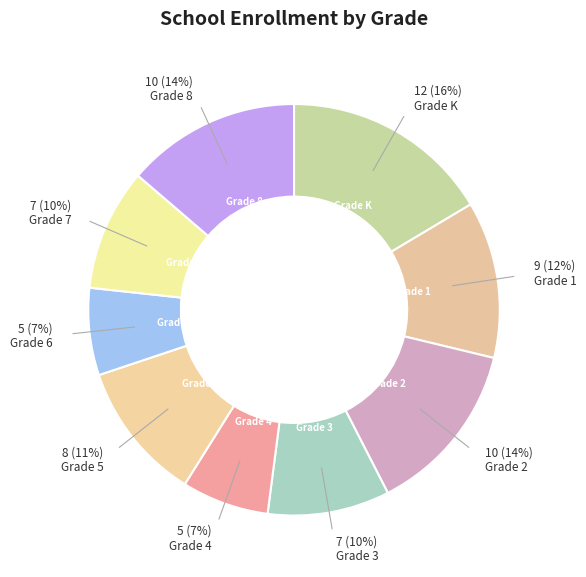

Which slice is the smallest?

Grade 4